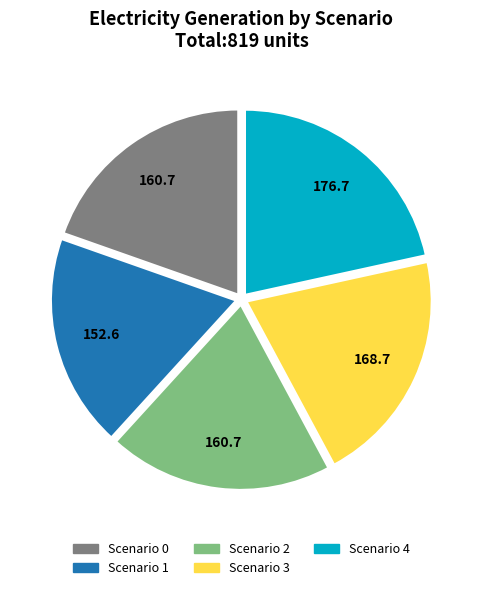

Between Scenario 0 and Scenario 1, which is larger?

Scenario 0